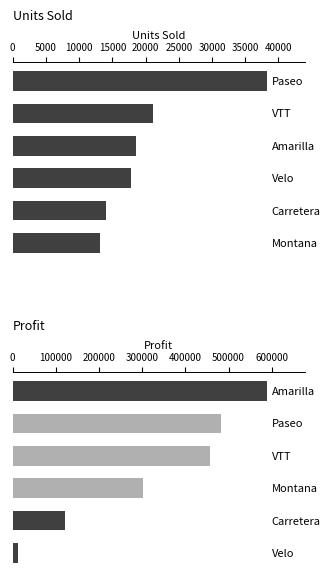

Rank the series at 5000 from lowest to highest value.

UnitsSold, Profit